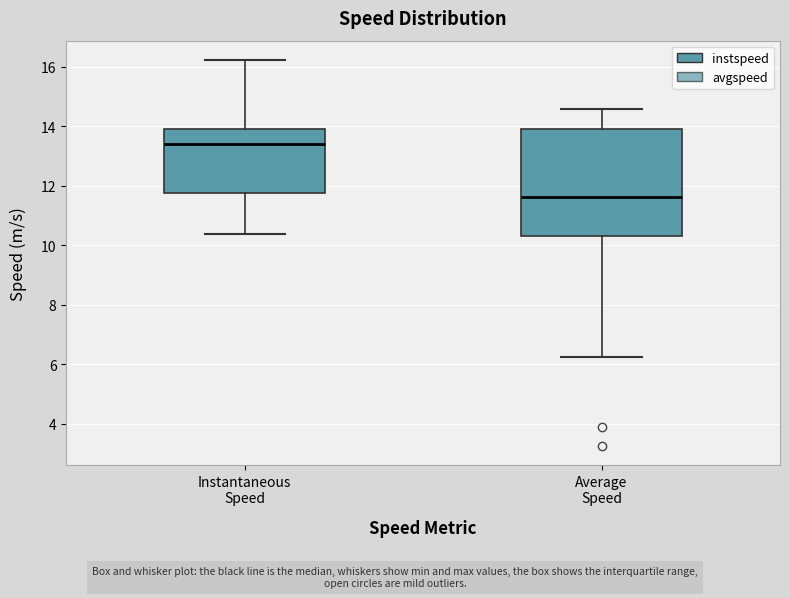

Which box is the tallest, from its lower edge to its upper edge?

Average Speed